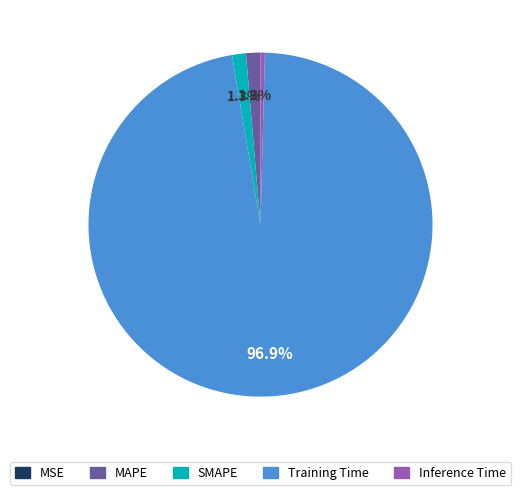

To the nearest percent, what portion does Training Time represent?

97%